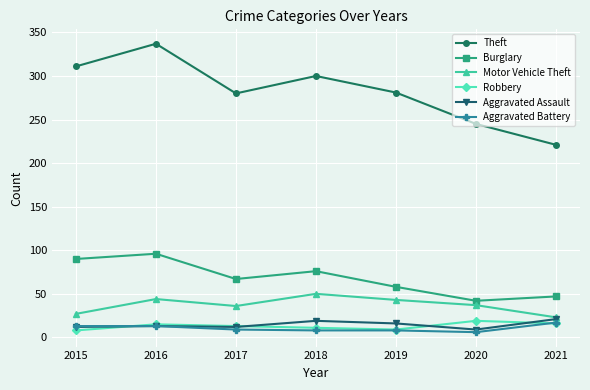

Count the number of data series in this chart.

6